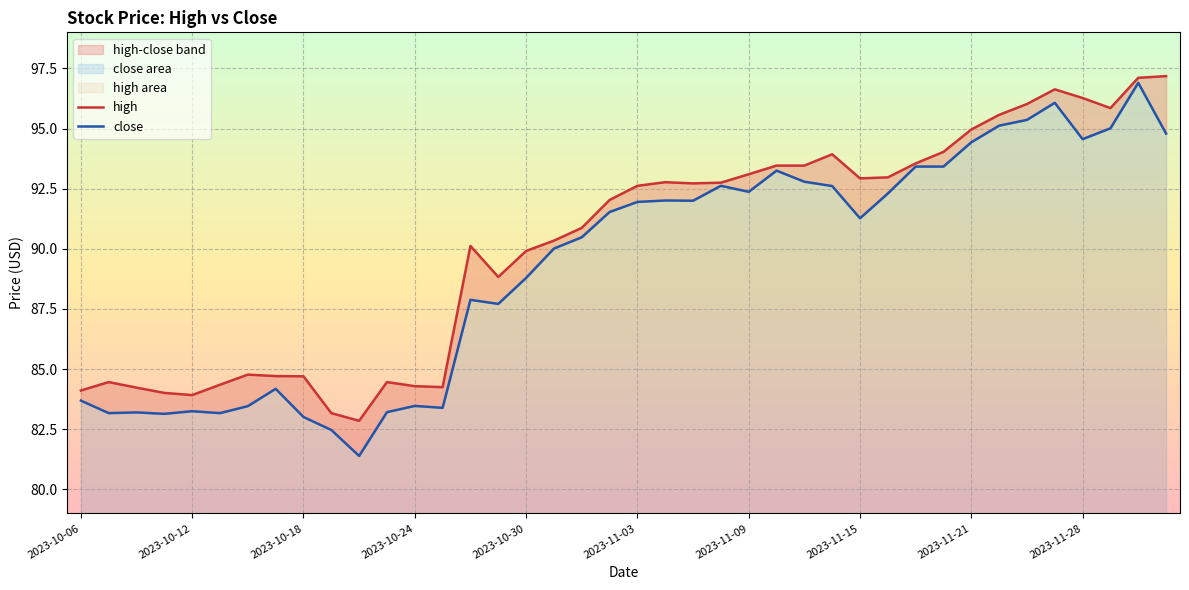

What is the minimum value shown in the chart?

81.4